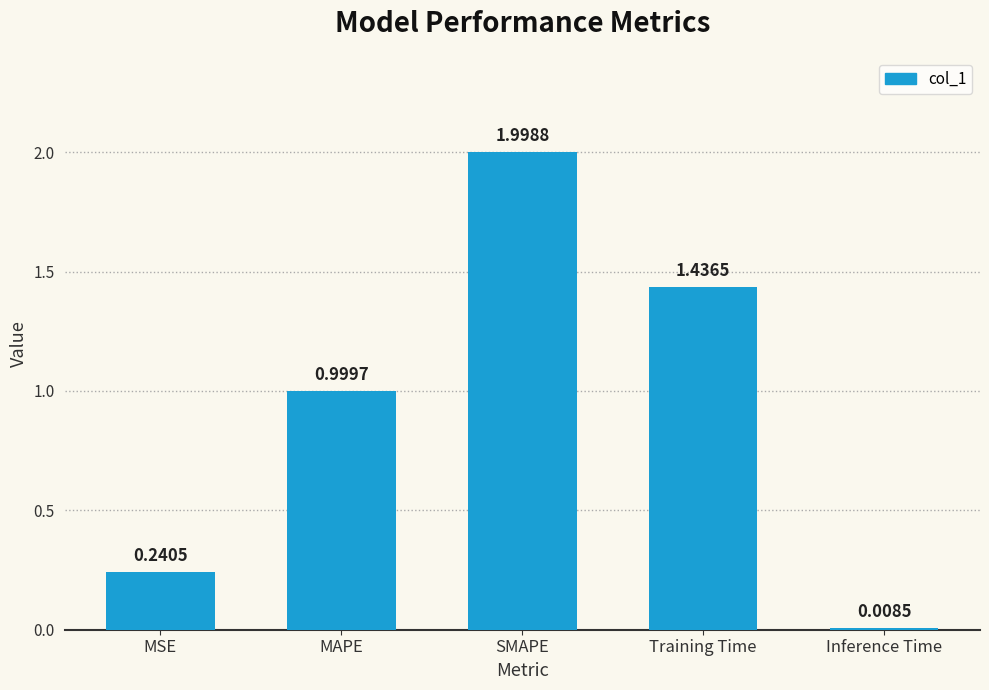

Rank the categories by value from highest to lowest.

SMAPE, Training Time, MAPE, MSE, Inference Time